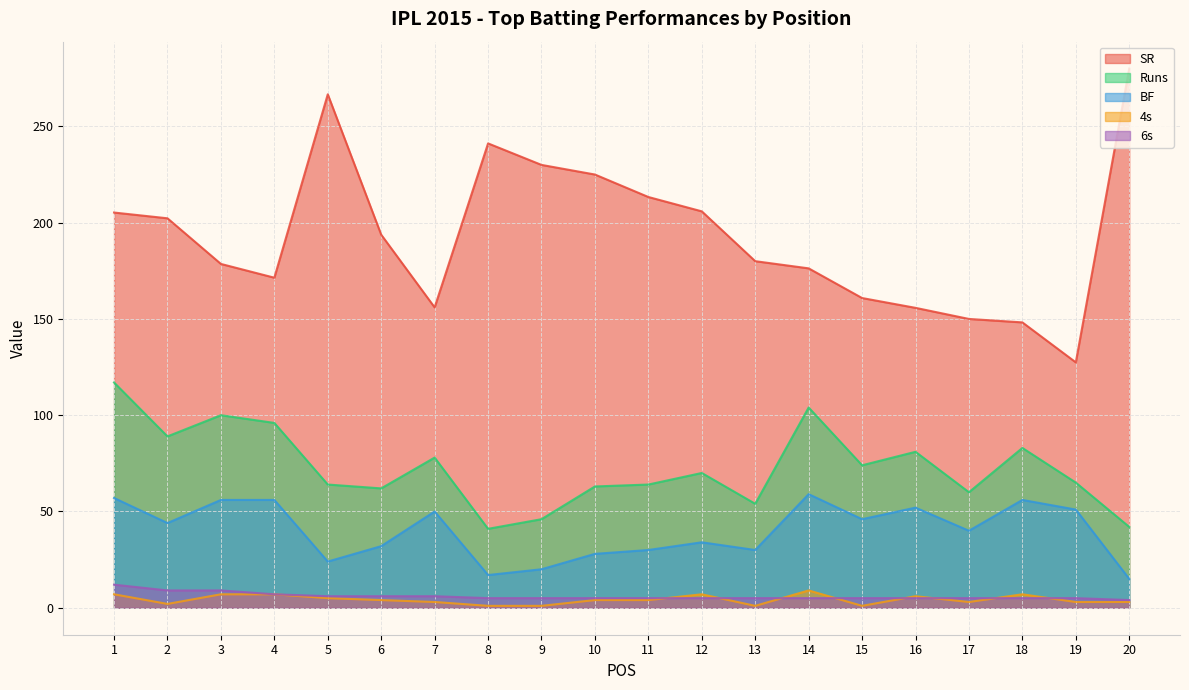

What are all the series names shown in the legend?

SR, Runs, BF, 4s, 6s